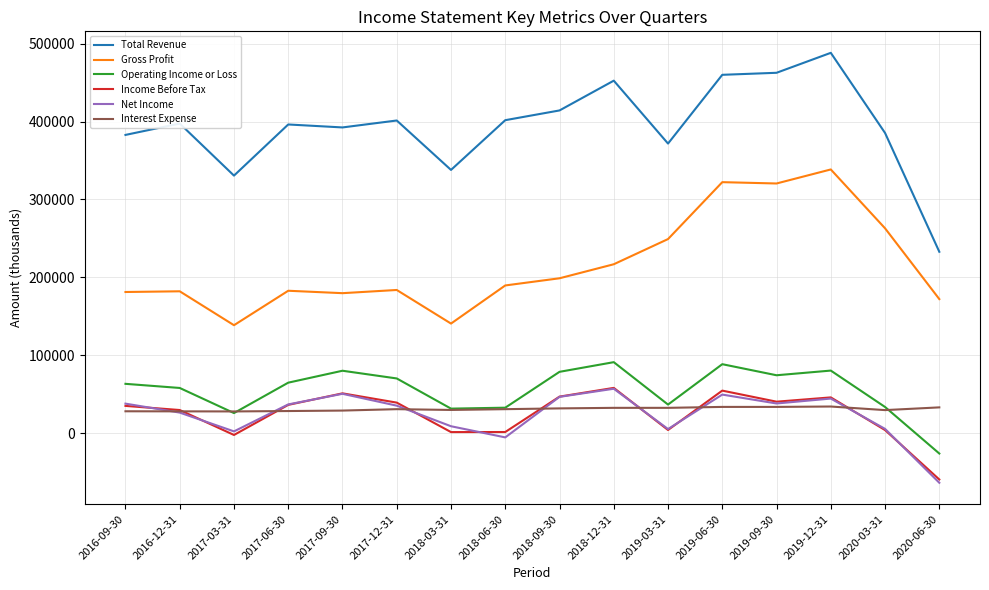

How many series are shown in this chart?

6